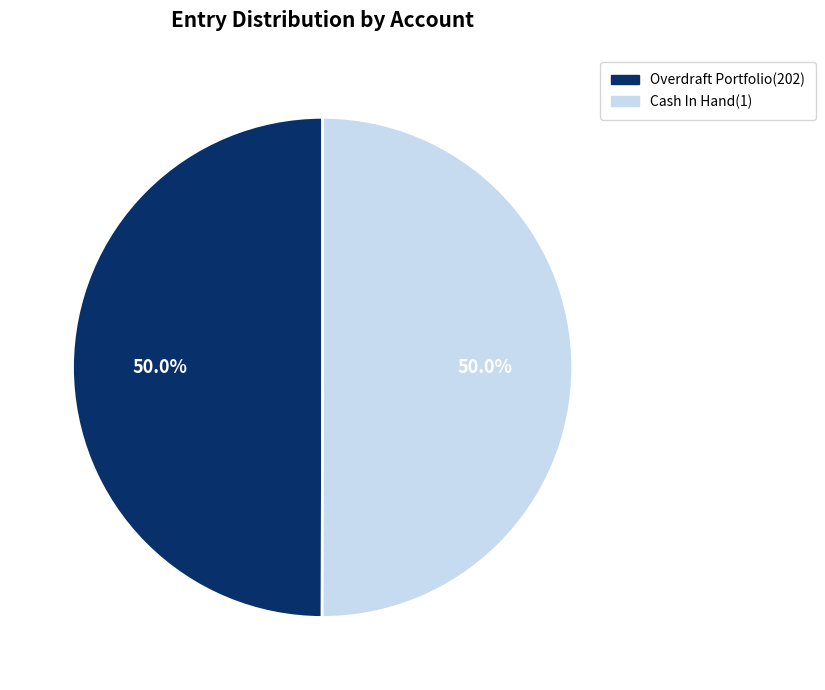

What portion of the pie excludes Overdraft Portfolio(202)?

50.0%